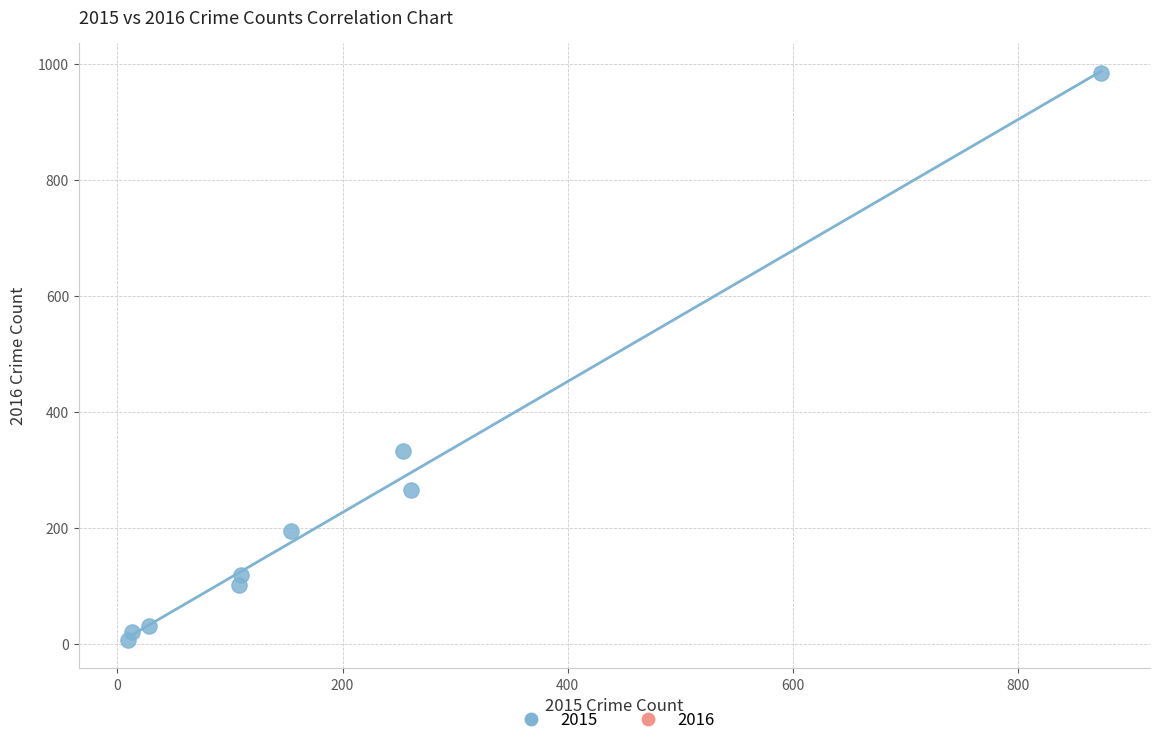

What Y value in the scatter plot is closest to 495?

333